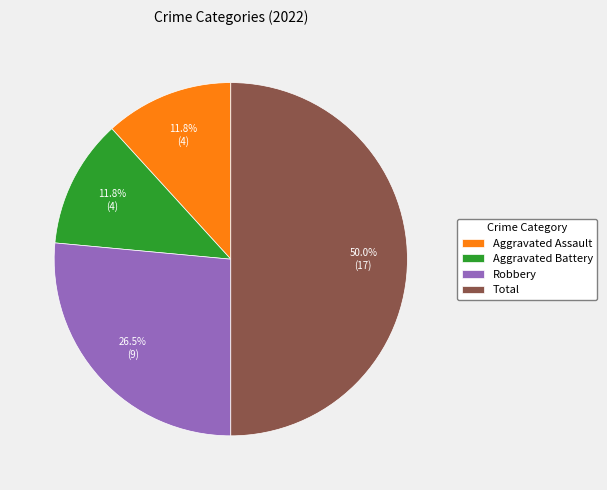

Approximately how many times larger is the value at Total compared to Robbery?

1.9